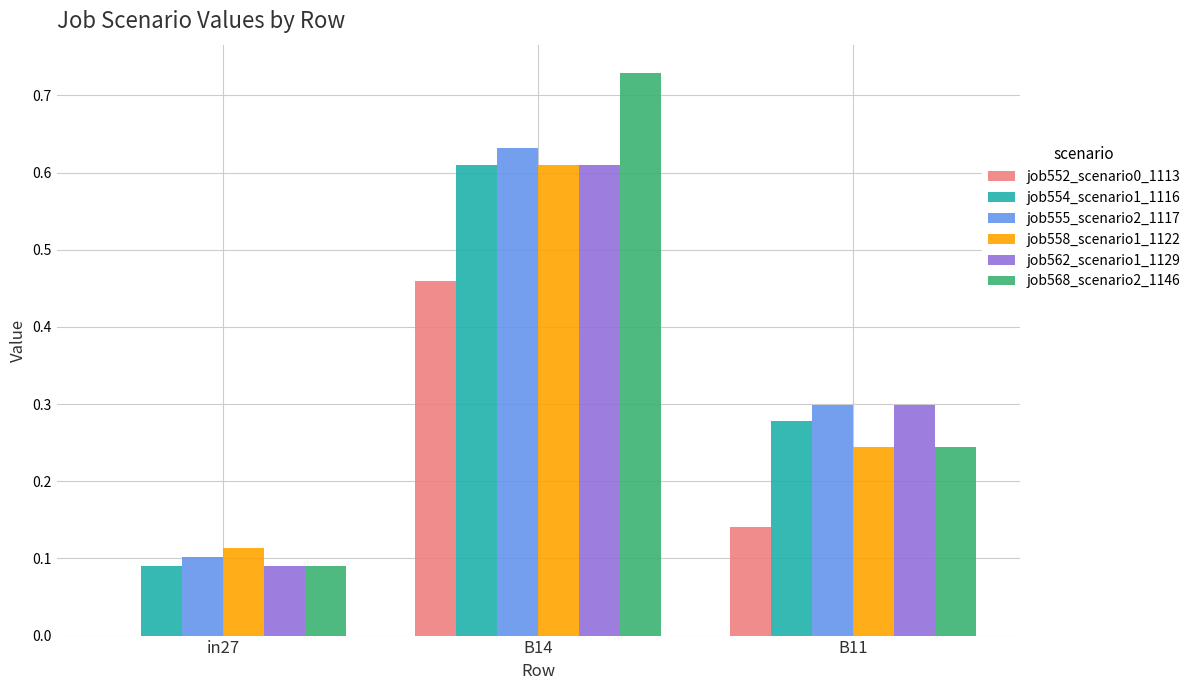

How many job558_scenario1_1122 values are between 0 and 1?

3